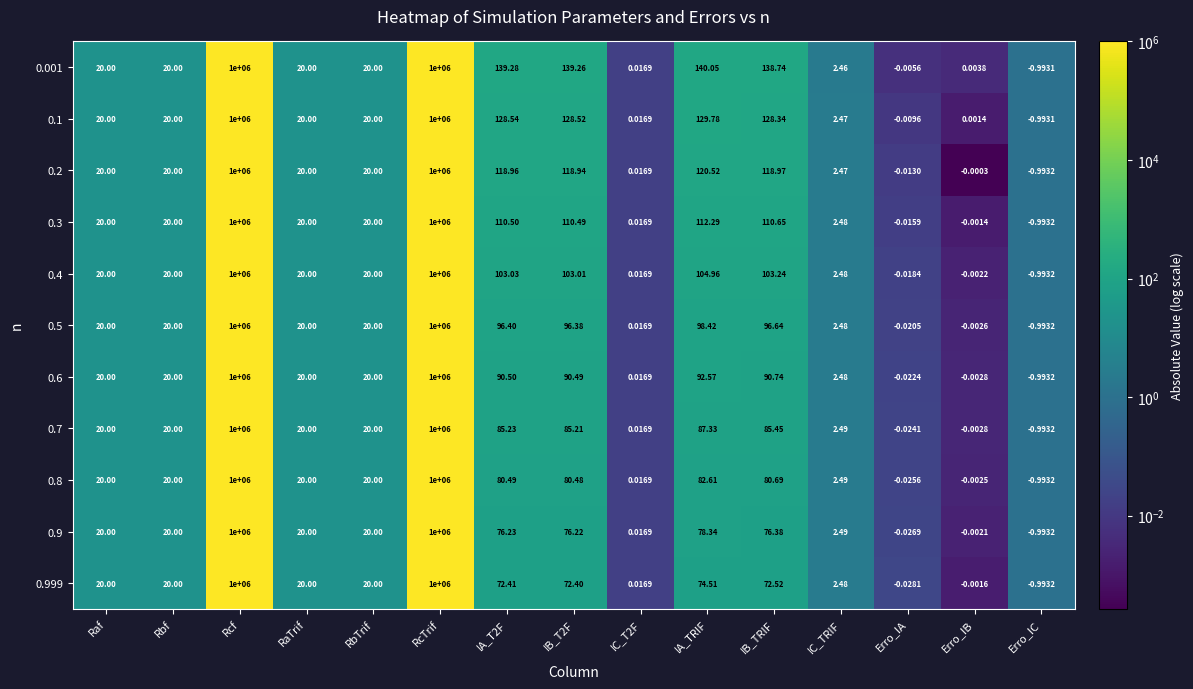

Which category has the lowest value in the 0.5 series?

Erro_IC